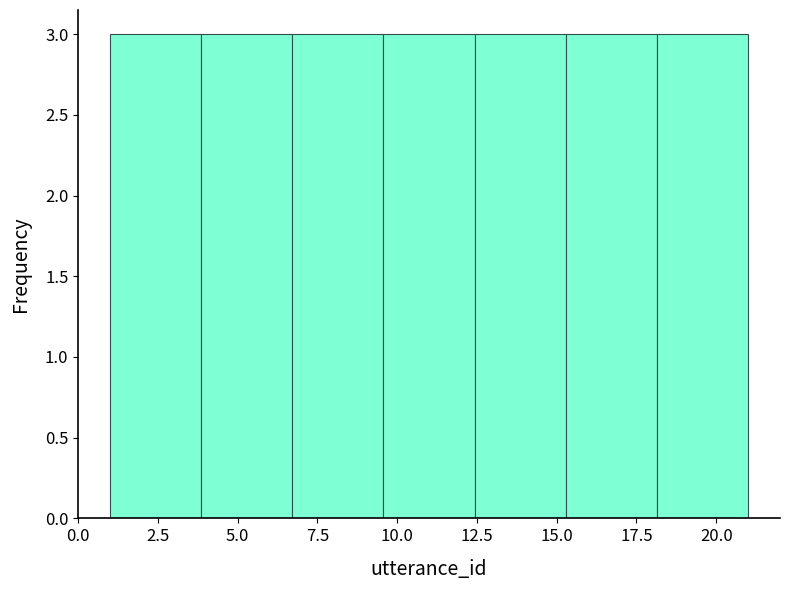

What is the height of the bar covering 15.5 to 18.0 on the x-axis? Neither the bar edges nor the heights are printed on the chart, so give them approximately, as read against the axes.

3